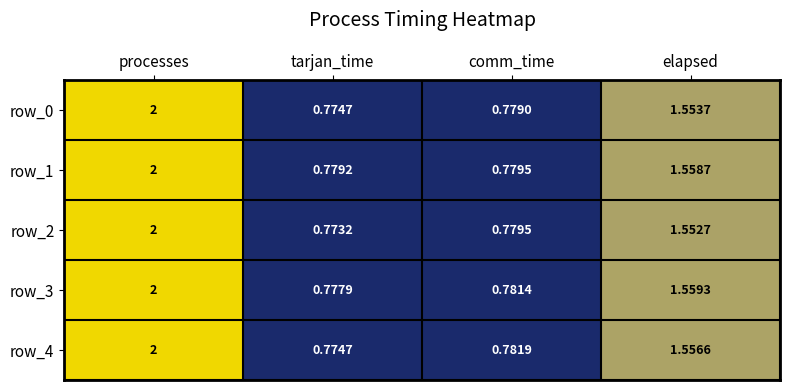

At which category does the chart reach its minimum across all series?

tarjan_time